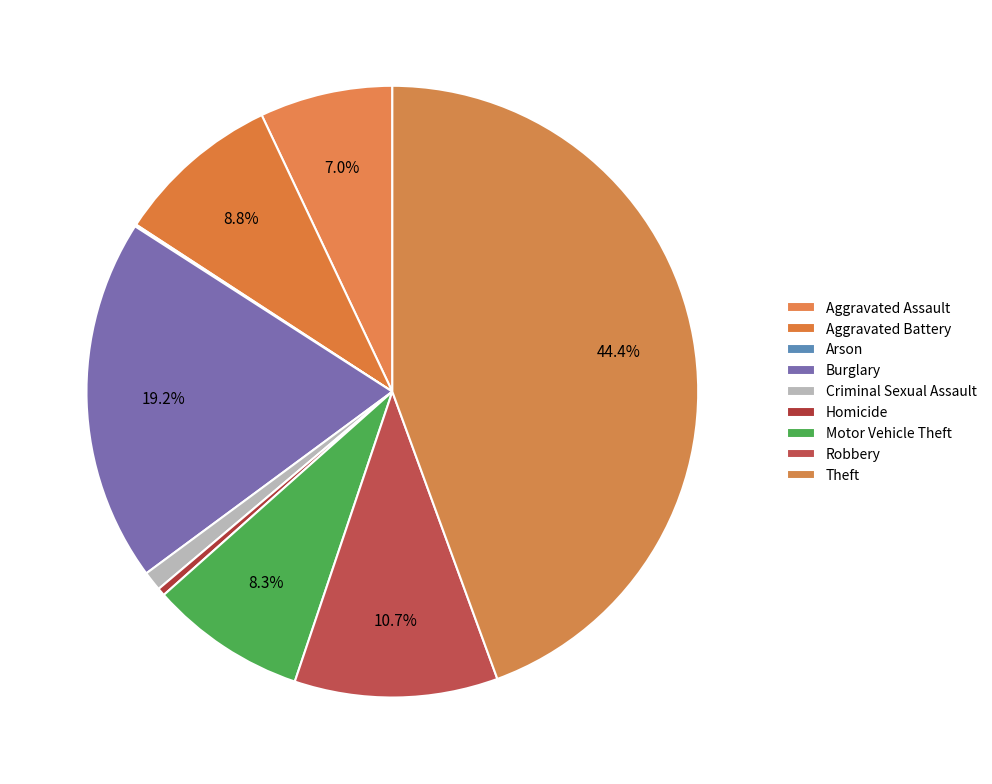

To the nearest percent, what is the combined percentage of Motor Vehicle Theft and Burglary?

27%